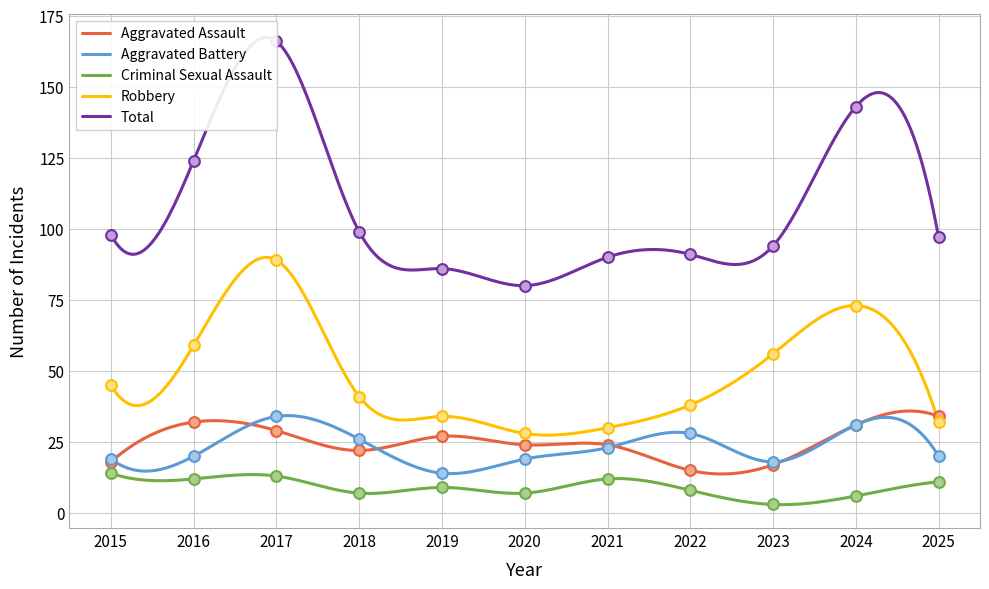

Which series has the largest Y range (max minus min)?

Total